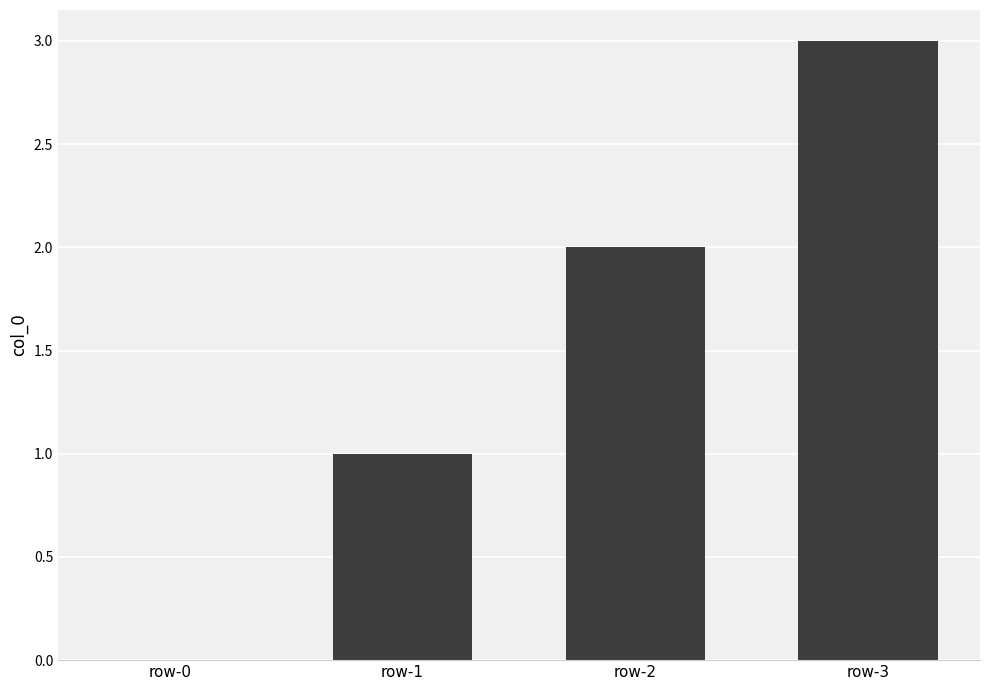

What value does the data have at row-1?

1